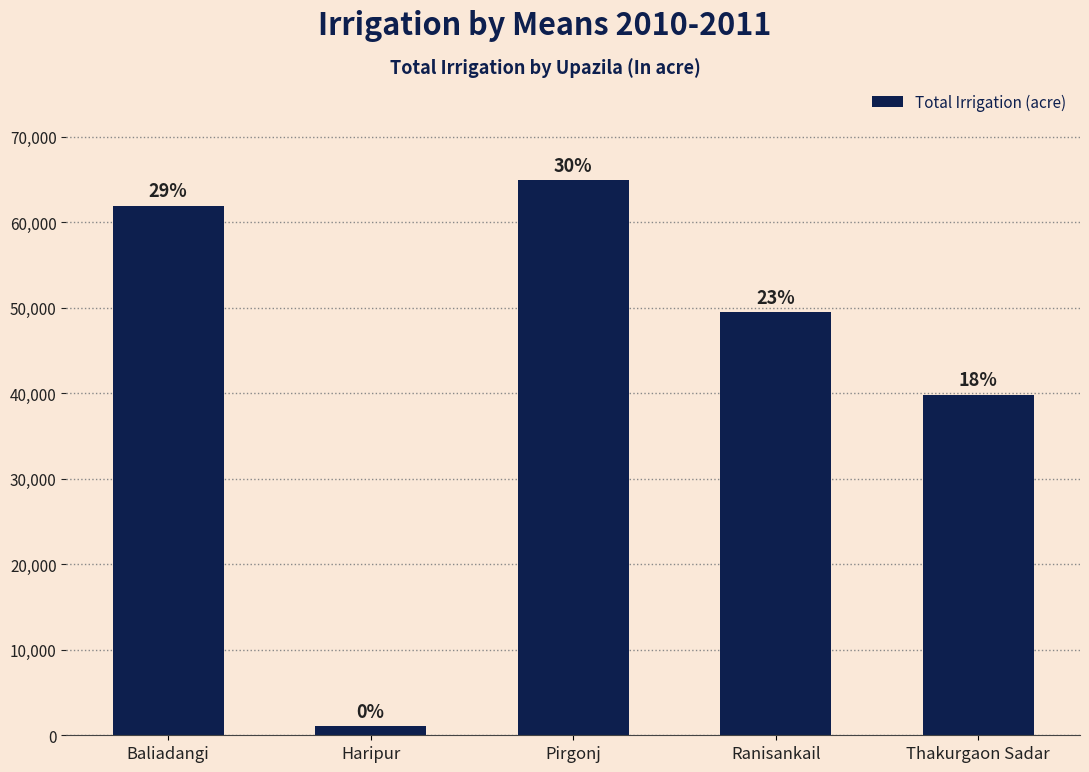

At which category does the chart reach its minimum across all series?

Haripur